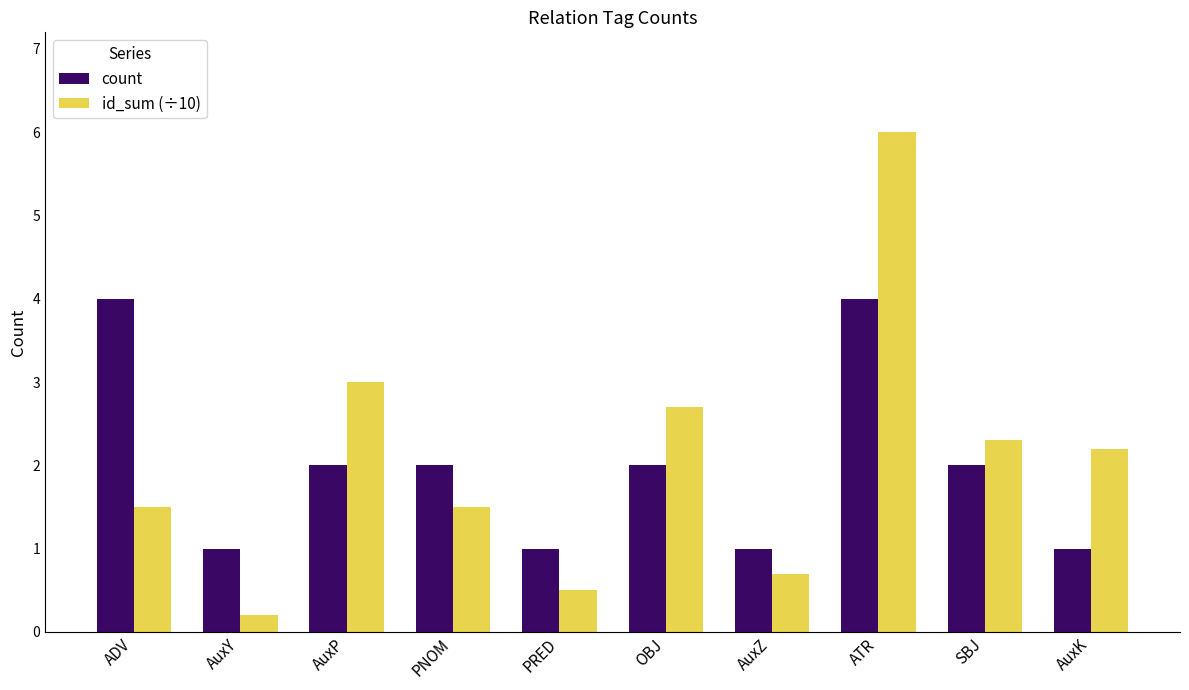

Where does the id_sum (÷10) series first go above 2?

AuxP